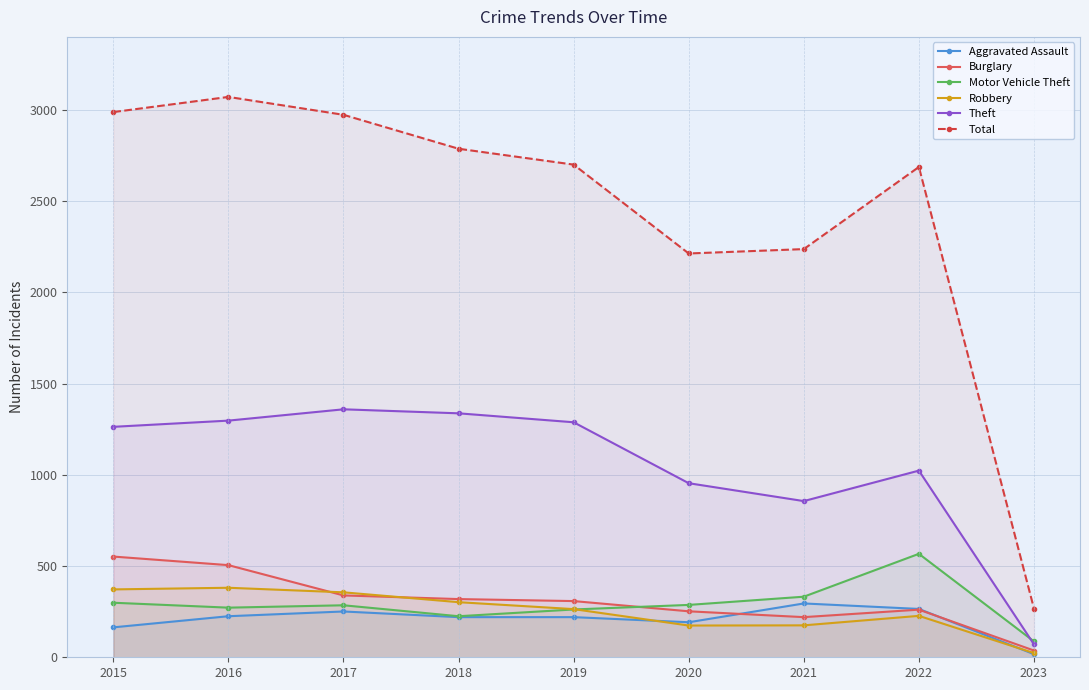

At which label is Robbery closest to 202?

2022